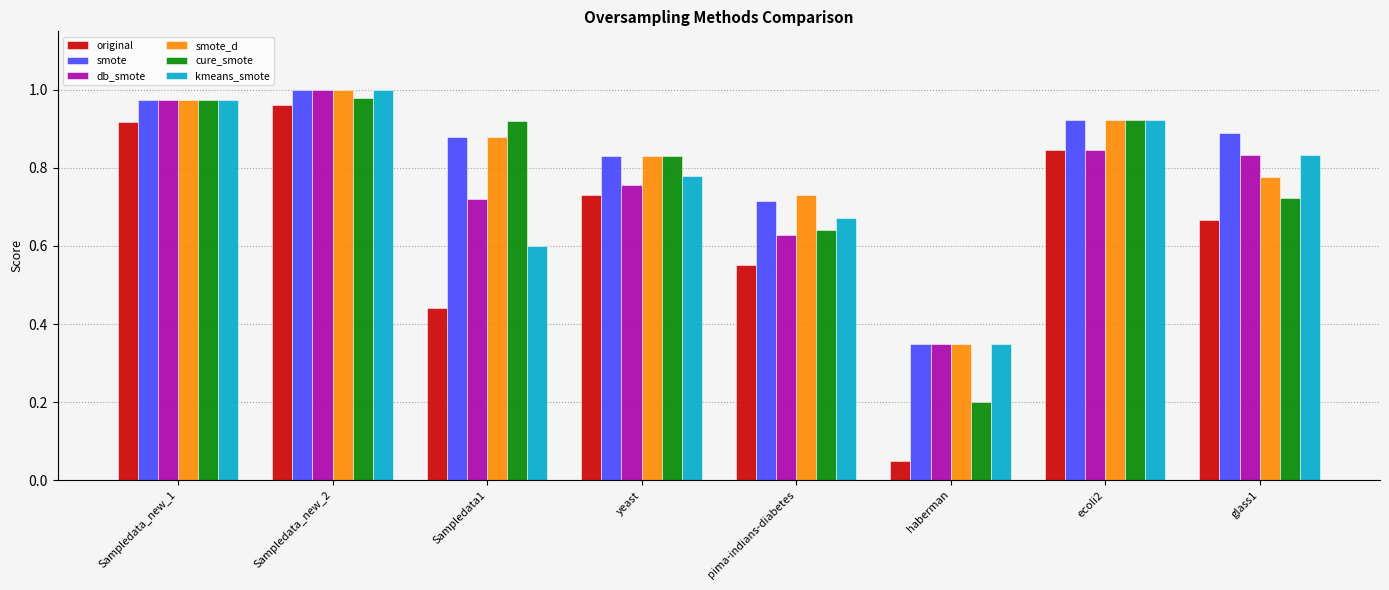

Rank the categories by original value from lowest to highest.

haberman, Sampledata1, pima-indians-diabetes, glass1, yeast, ecoli2, Sampledata_new_1, Sampledata_new_2